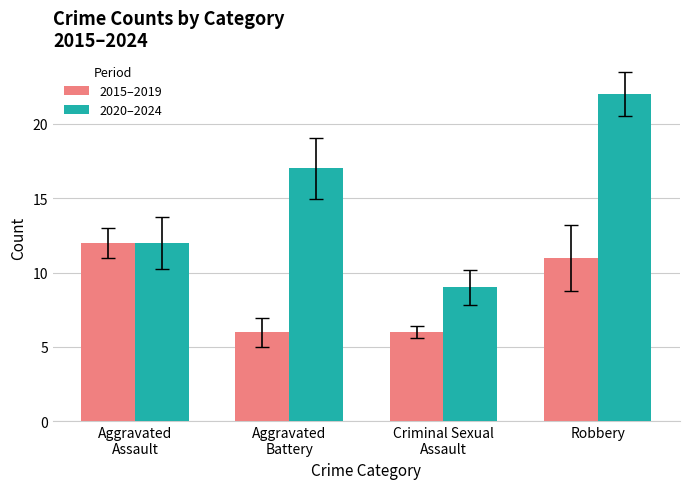

What value does the 2015–2019 series have at Robbery?

11